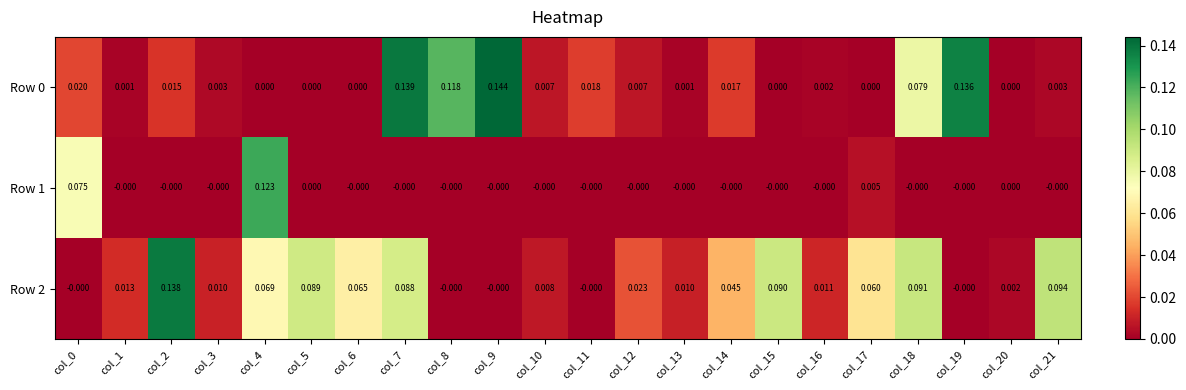

Is the value of Row 2 at col_17 greater than the value of Row 1 at col_8?

Yes